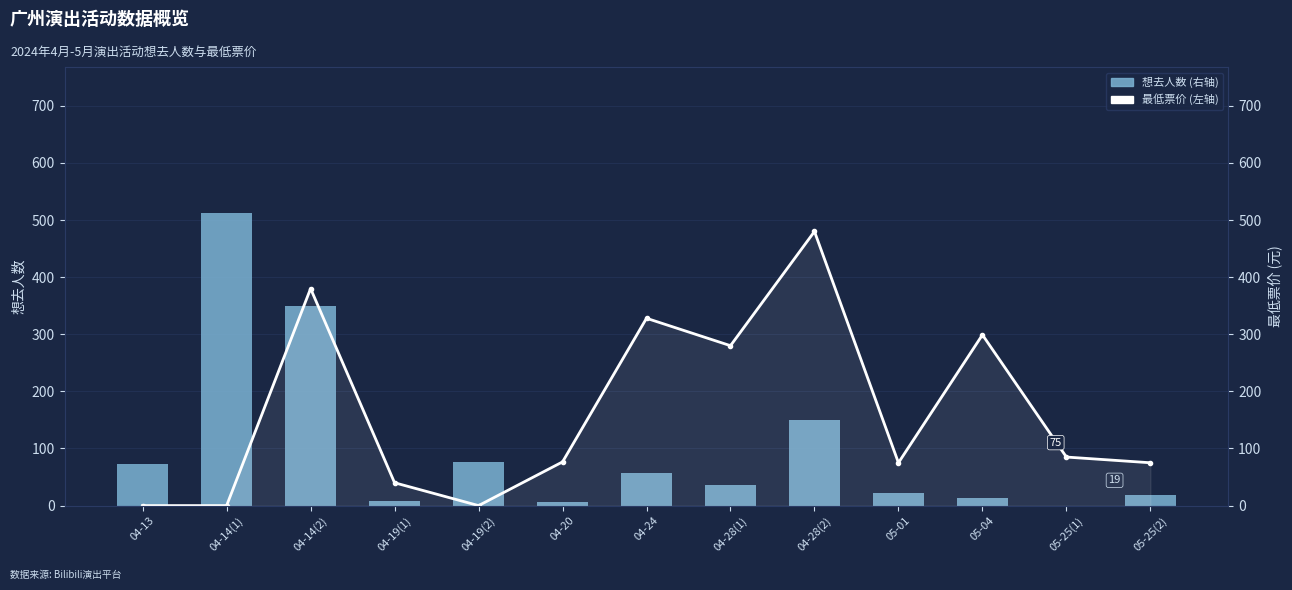

What are all the series names shown in the legend?

想去人数 (右轴), 最低票价 (左轴)